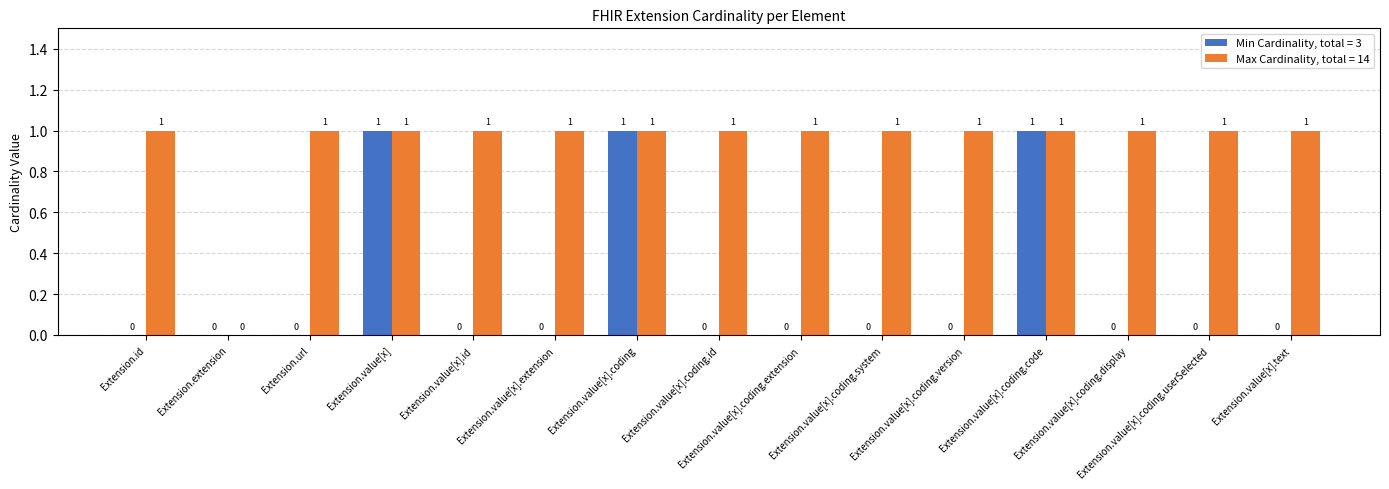

Which series has the largest total across all categories?

Max Cardinality, total = 14